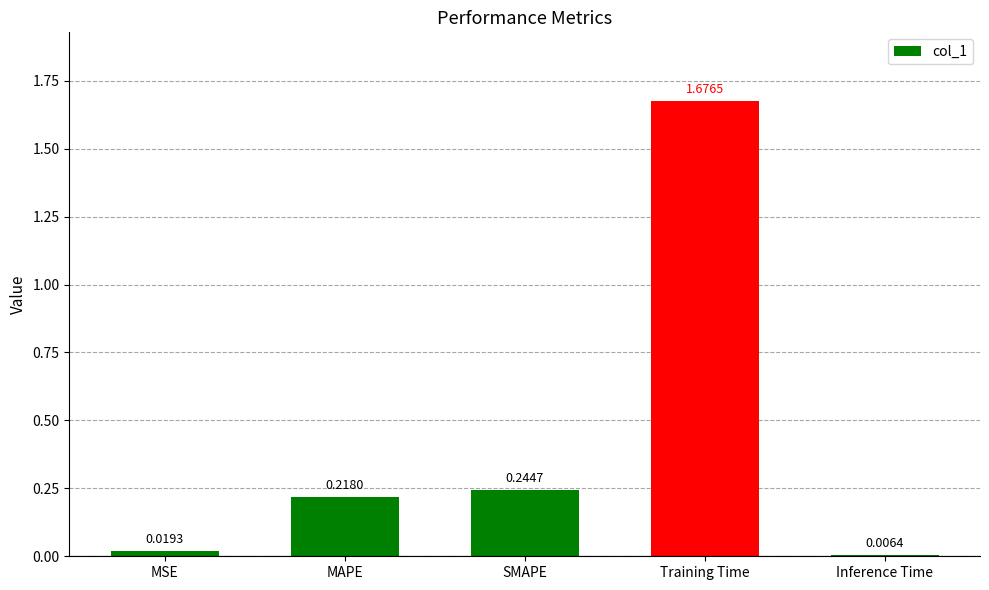

What is the label of the 1st bar from the left?

MSE